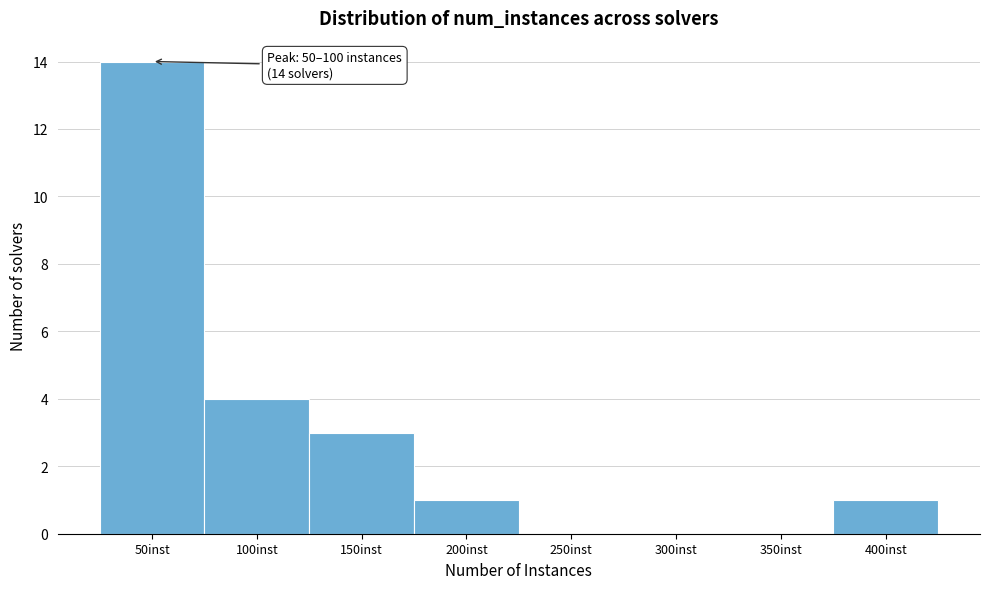

Reading left to right, what are all the values shown in this chart?

50inst=14	100inst=4	150inst=3	200inst=1	250inst=0	300inst=0	350inst=0	400inst=1